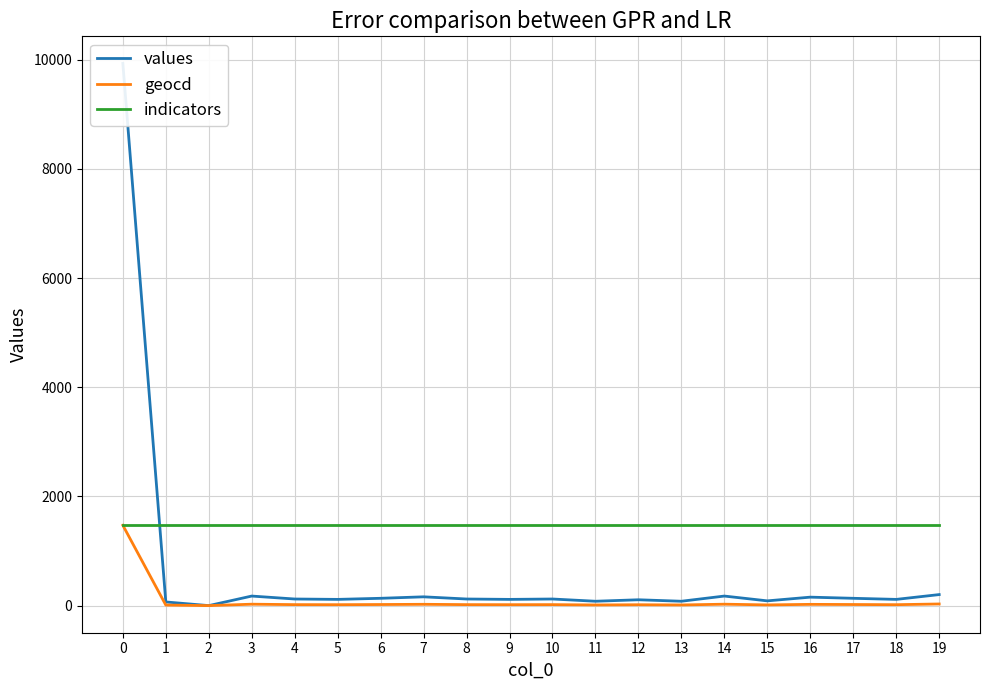

Reading left to right, extract all data points from this chart.

values: 0=9932	1=67	2=0	3=175	4=121	5=114	6=134	7=161	8=121	9=114	10=121	11=80	12=107	13=80	14=175	15=87	16=155	17=134	18=114	19=202
geocd: 0=1472	1=10	2=0	3=26	4=18	5=17	6=20	7=24	8=18	9=17	10=18	11=12	12=16	13=12	14=26	15=13	16=23	17=20	18=17	19=30
indicators: 0=1482	1=1482	2=1482	3=1482	4=1482	5=1482	6=1482	7=1482	8=1482	9=1482	10=1482	11=1482	12=1482	13=1482	14=1482	15=1482	16=1482	17=1482	18=1482	19=1482